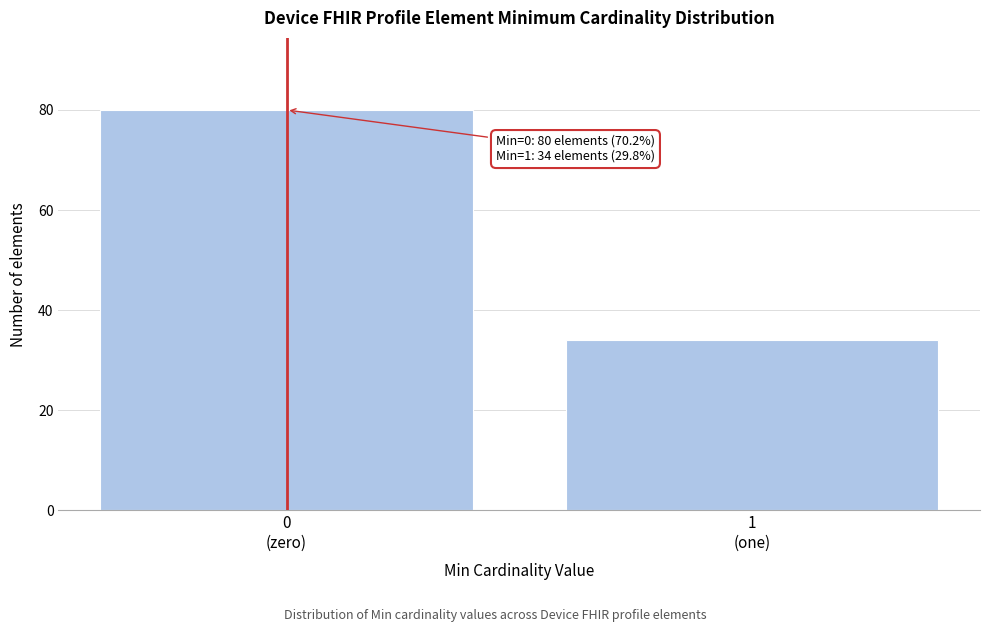

Reading right to left, transcribe all the data shown in this chart.

34	80